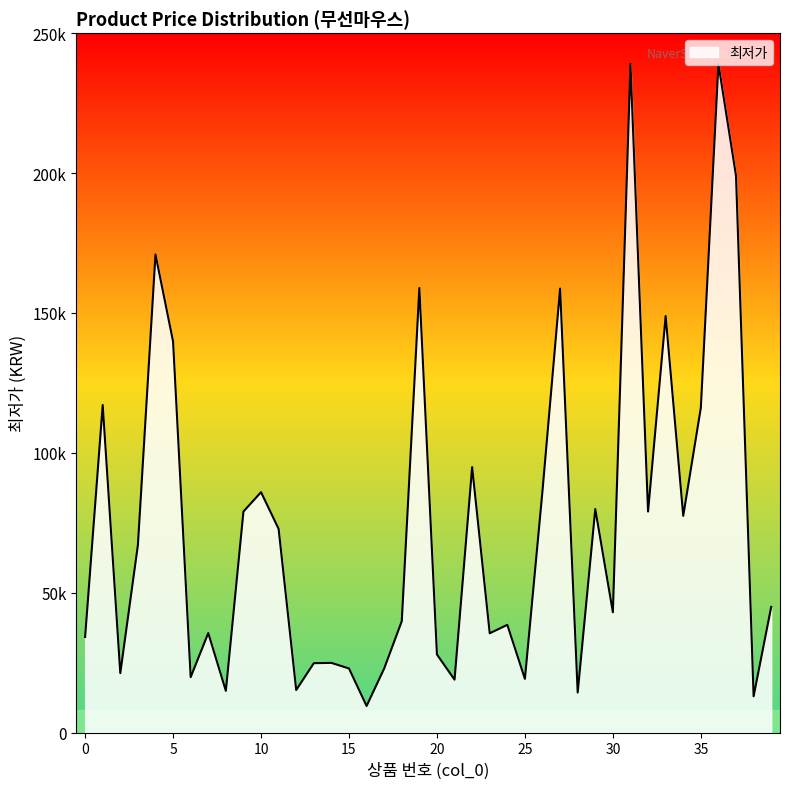

At which label is the value closest to 124245?

1